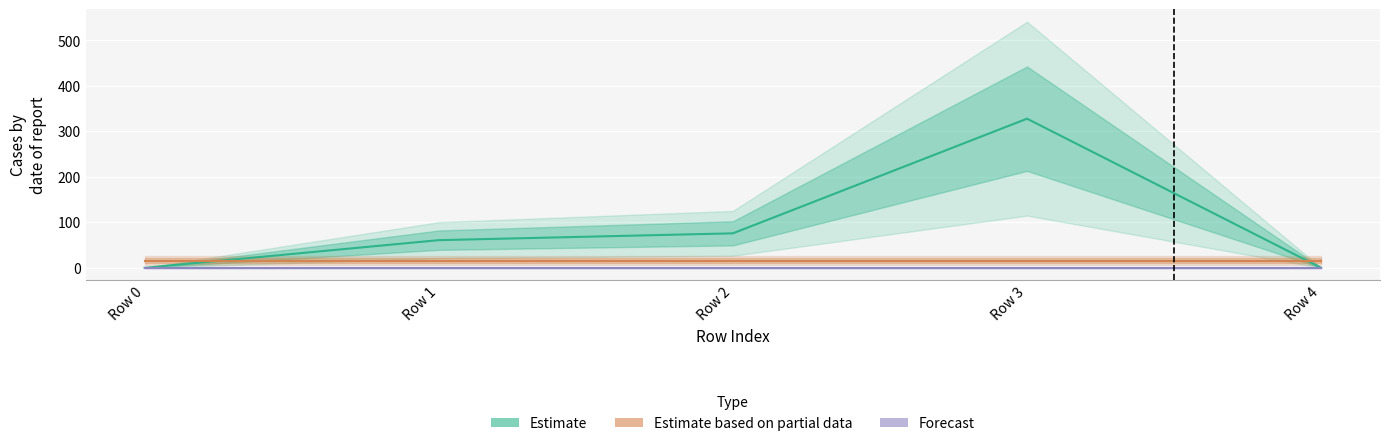

Is it true that Estimate based on partial data equals 8.4 at Row 3?

False